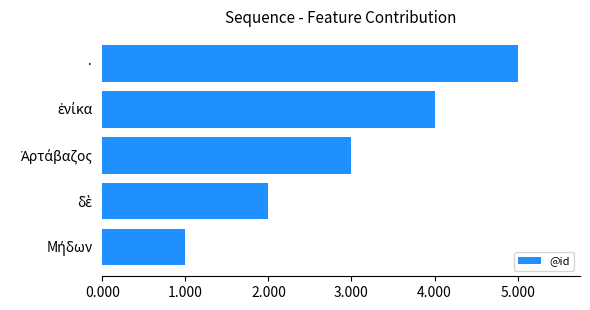

What is the maximum value shown in the chart?

5